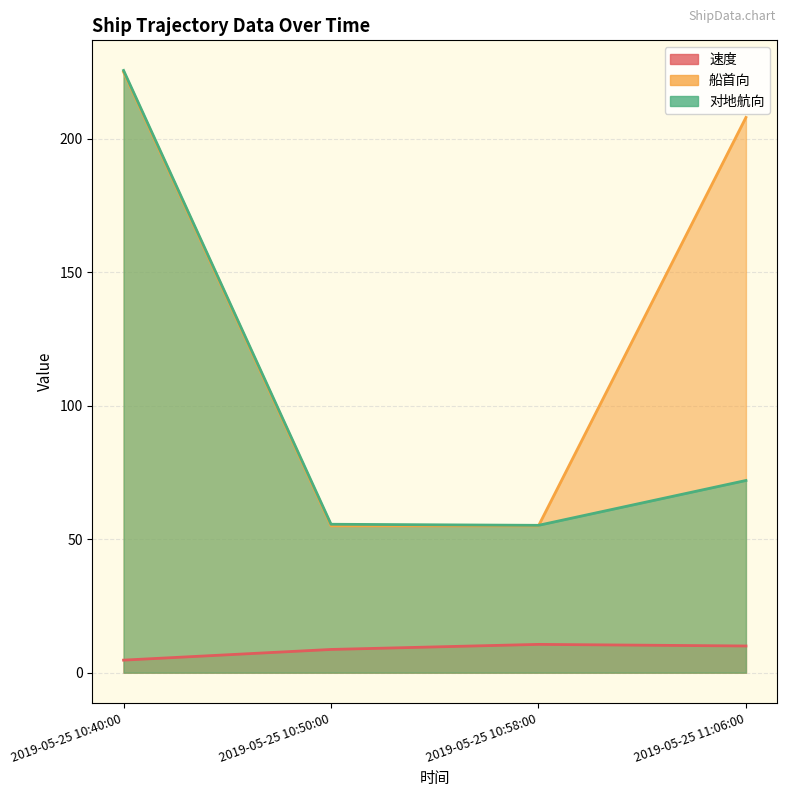

At how many categories does at least one series exceed 7?

4